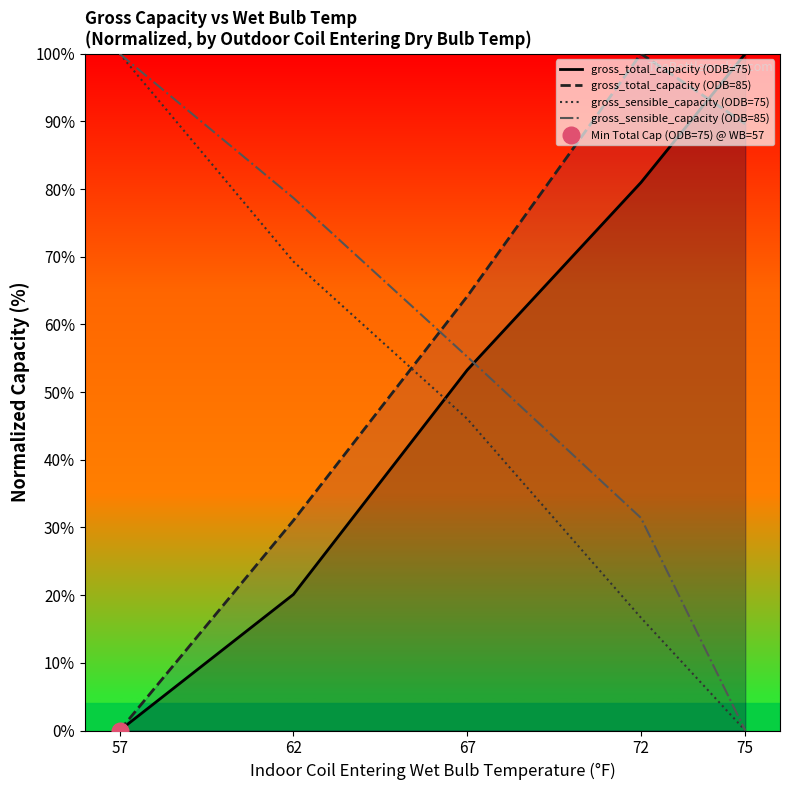

Where do gross_sensible_capacity (ODB=75) and gross_total_capacity (ODB=75) first cross each other?

62 and 67